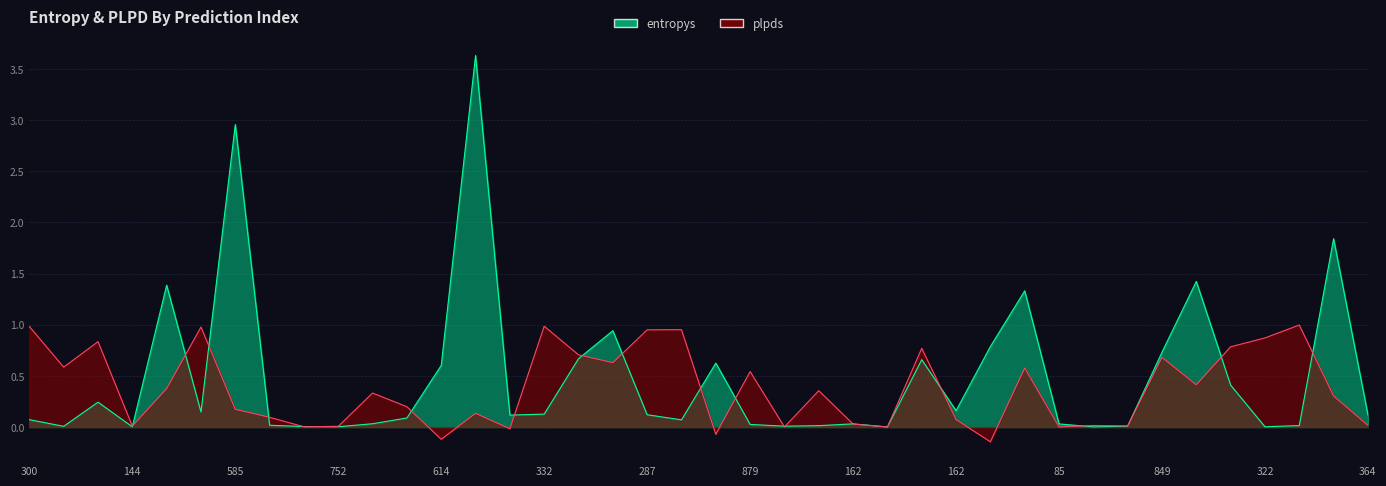

At how many categories does at least one series exceed 2?

2